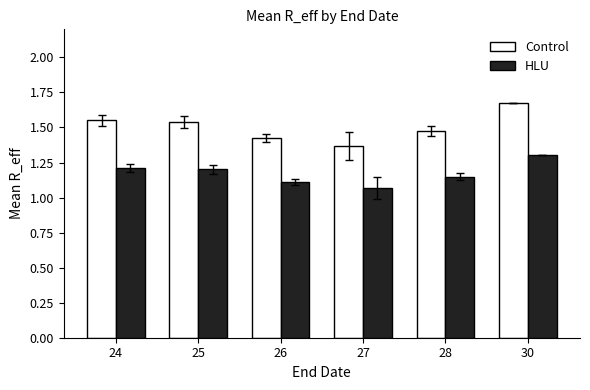

Which label corresponds to the smallest value in the chart?

27